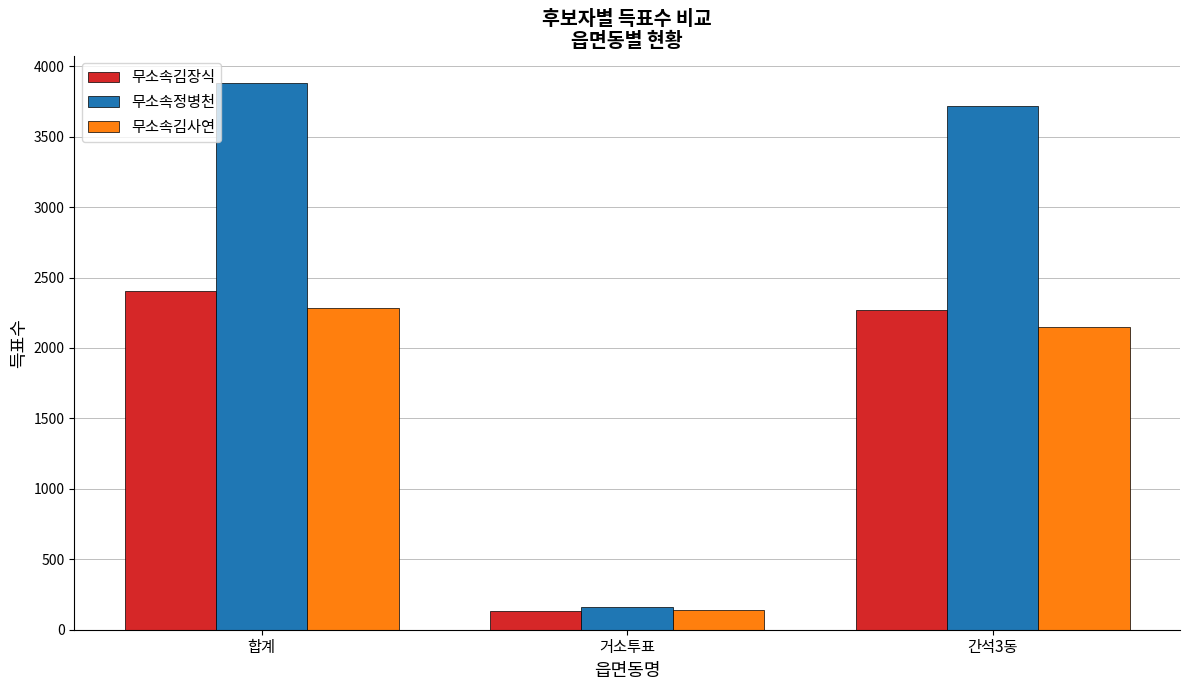

What is the total value across all series at 거소투표?

433